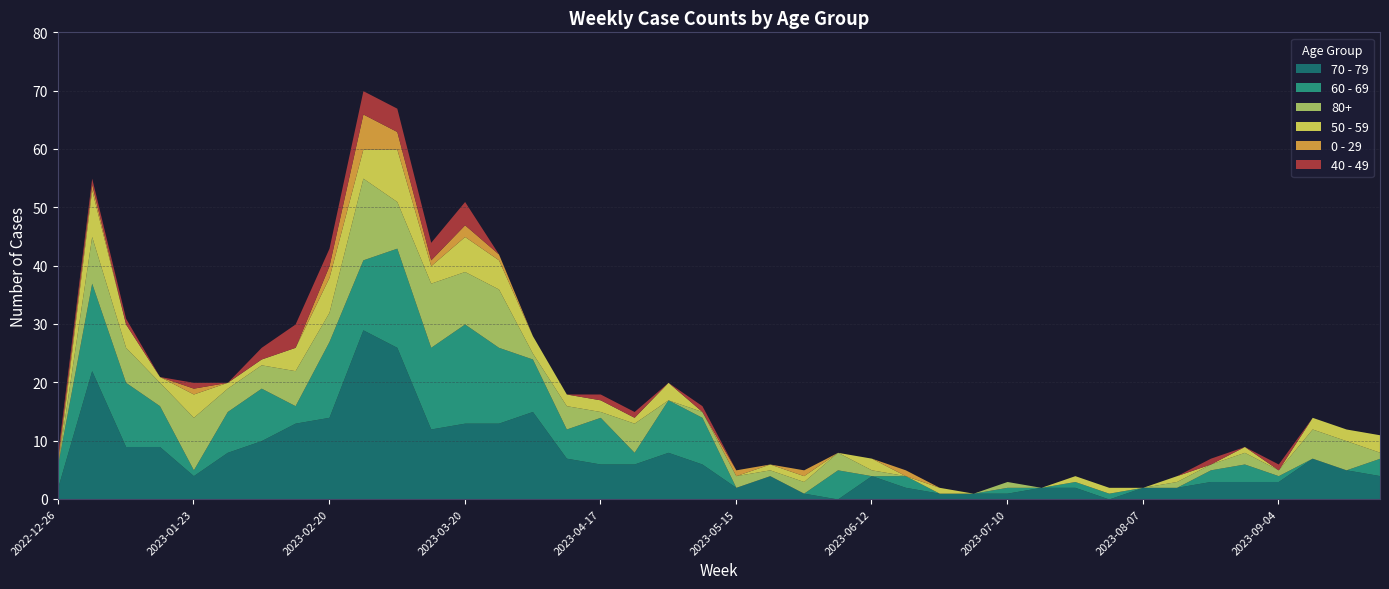

The value of 70 - 79 at 2023-04-17 is 3. True or false?

False